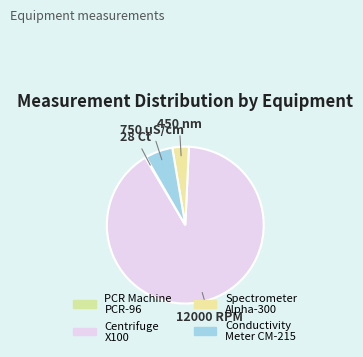

Which category has the biggest portion of the pie?

Centrifuge X100